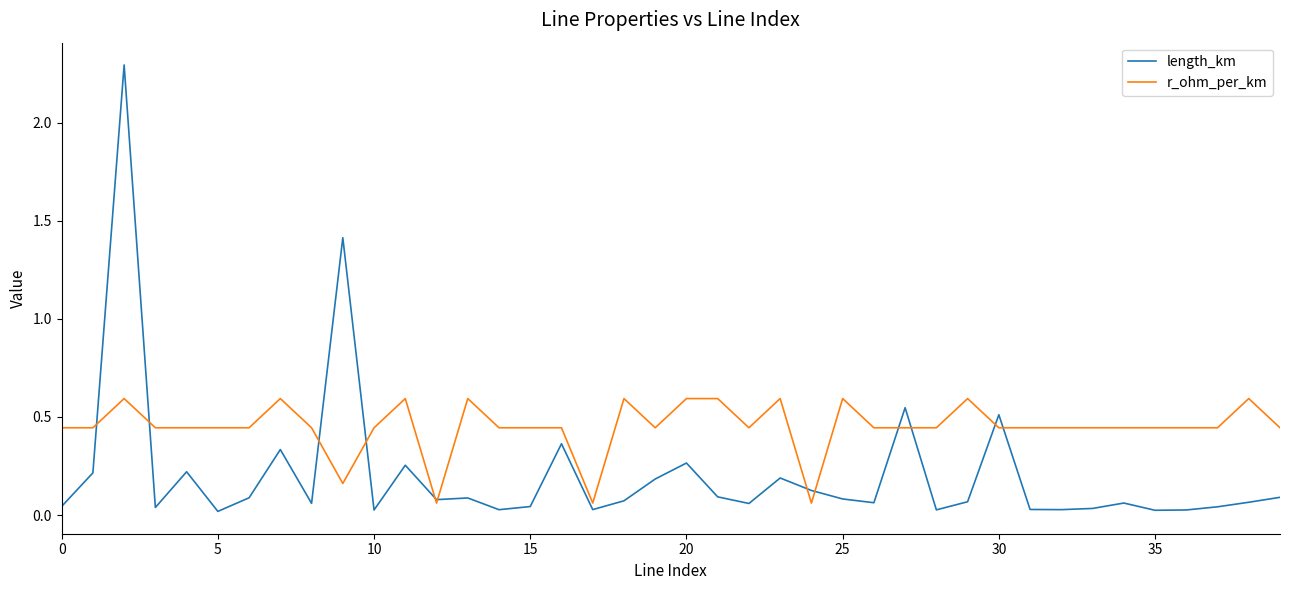

What are all the series names shown in the legend?

length_km, r_ohm_per_km